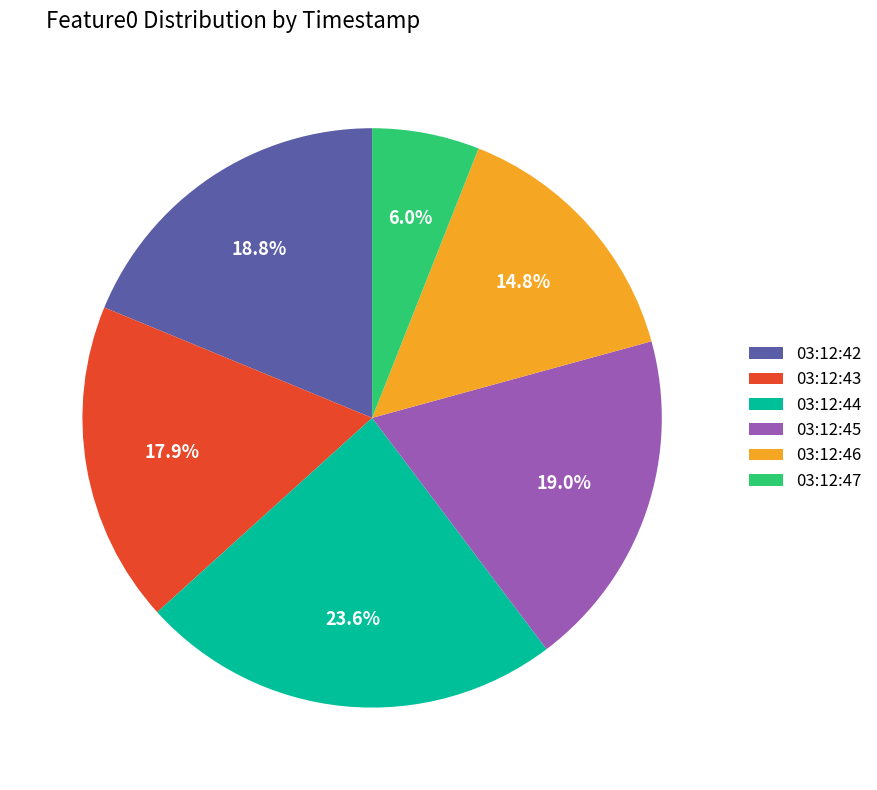

How many segments does this pie chart have?

6